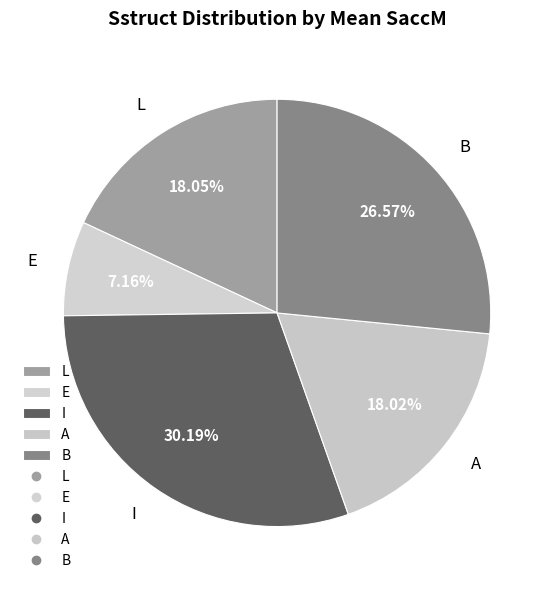

To the nearest percent, what is the difference between the largest and smallest slice percentages?

23%